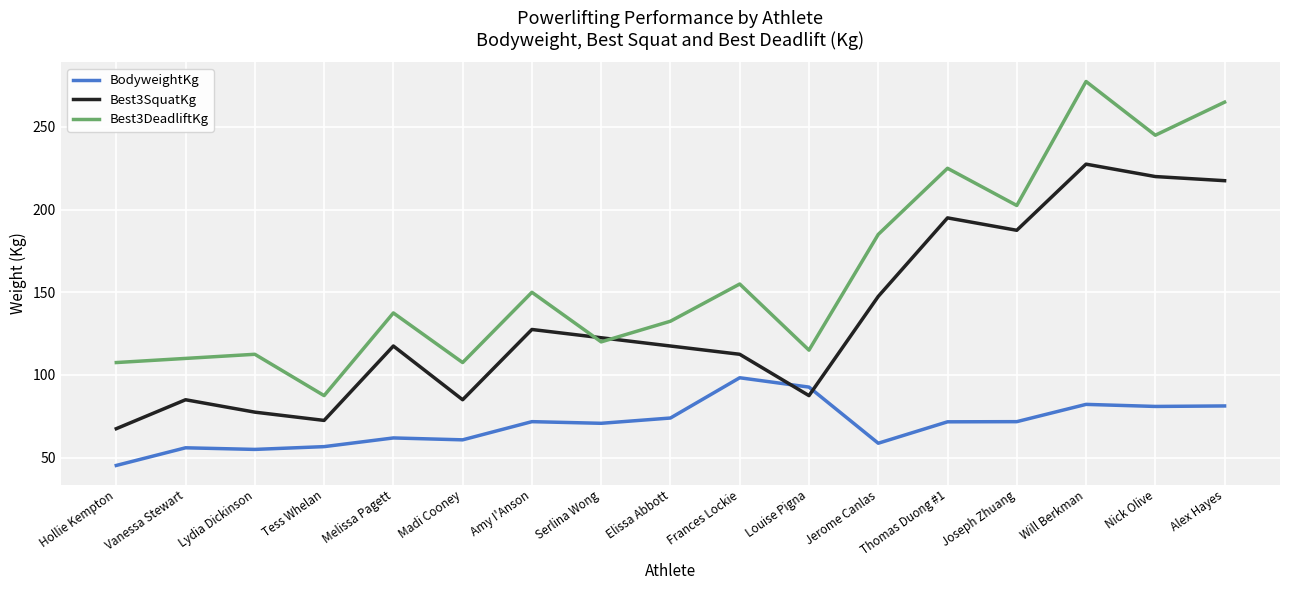

What position from the right is Jerome Canlas?

6